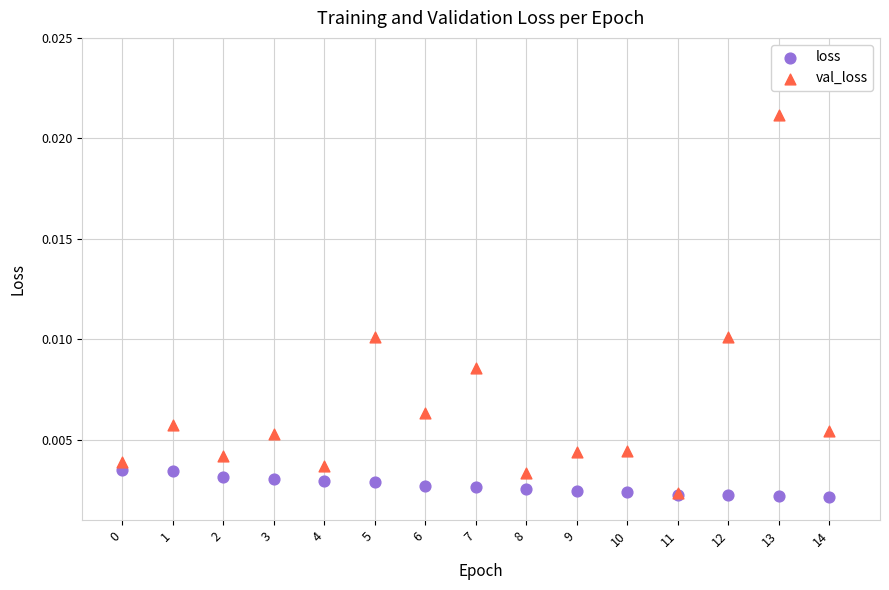

What are all the series names shown in the legend?

loss, val_loss